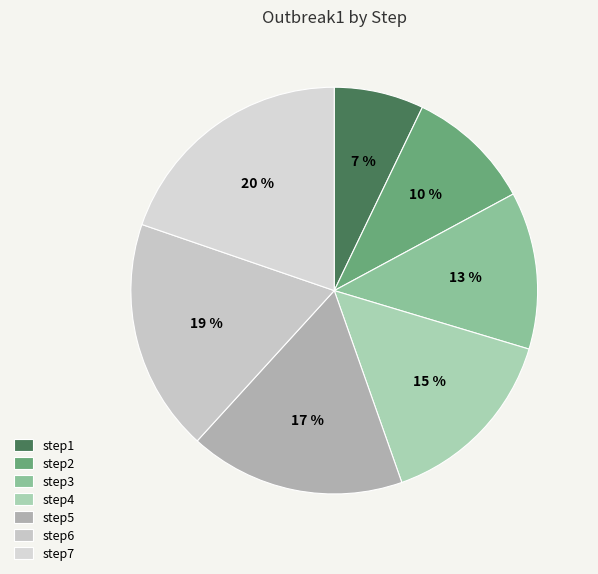

True or false: step4 accounts for 4% of the total.

False